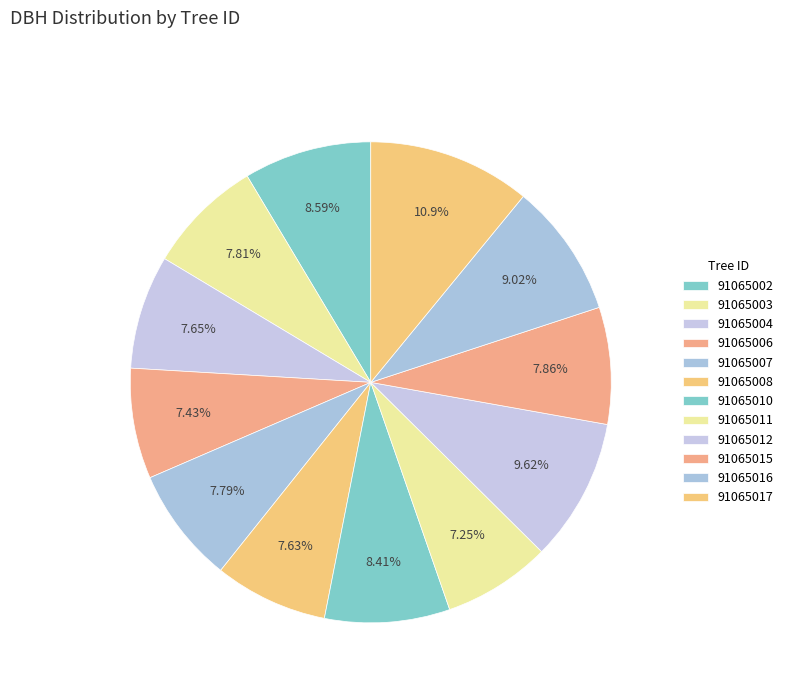

Is the sum of 91065015 and 91065006 greater than half?

No